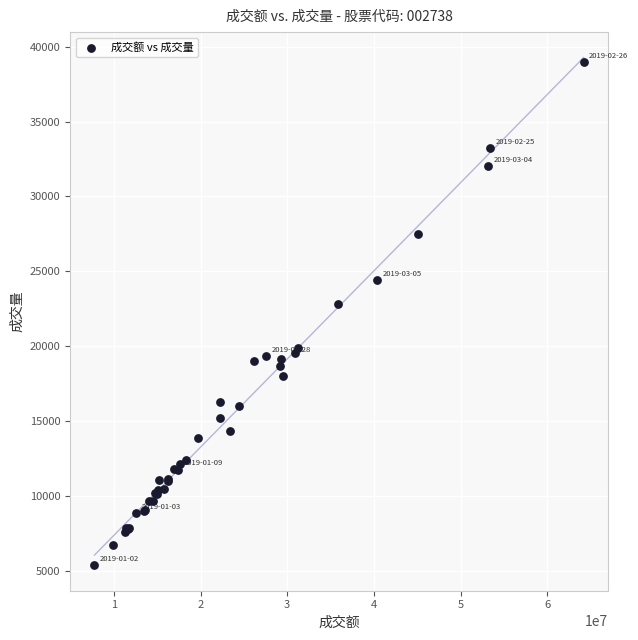

What Y value in the scatter plot is closest to 22161?

22800